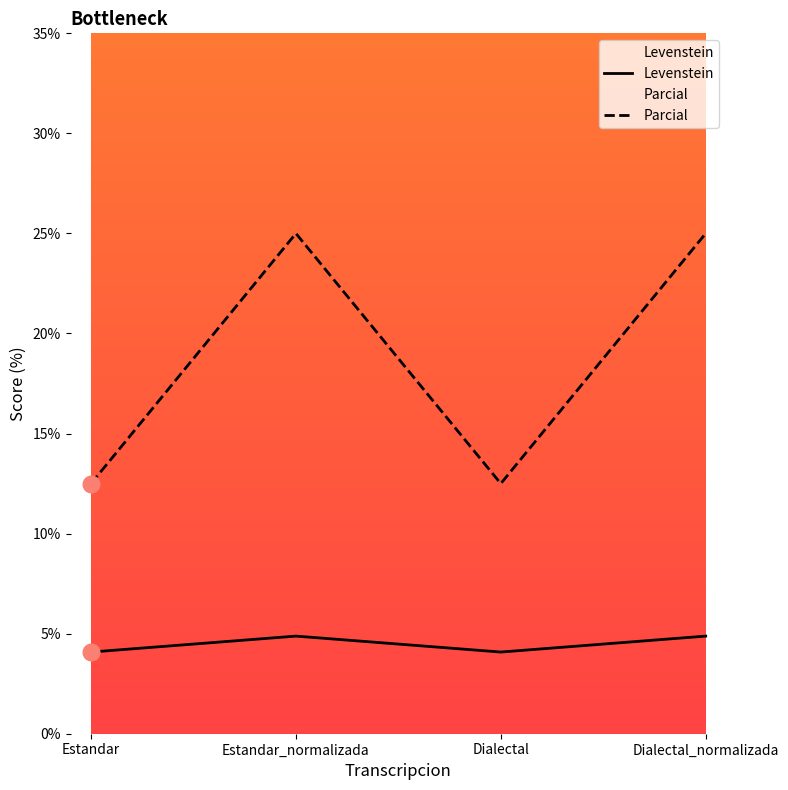

Reading left to right, what are all the values shown in this chart?

Levenstein: Estandar=4.1	Estandar_normalizada=4.9	Dialectal=4.1	Dialectal_normalizada=4.9
Parcial: Estandar=12.5	Estandar_normalizada=25.0	Dialectal=12.5	Dialectal_normalizada=25.0